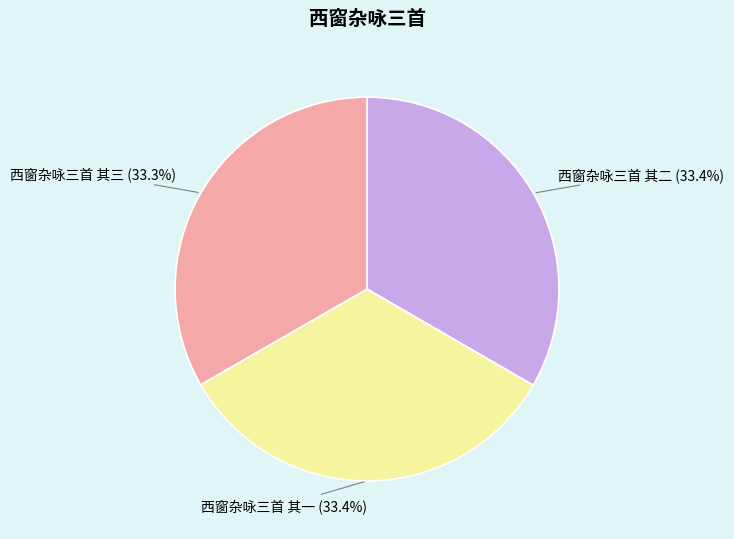

To the nearest percent, what is the average slice percentage?

33%